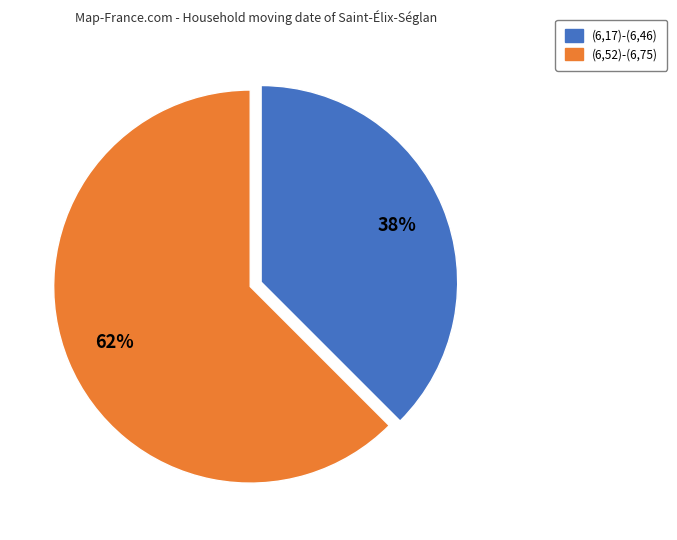

Do (6,17)-(6,46) and (6,52)-(6,75) together represent more than half of the pie?

Yes